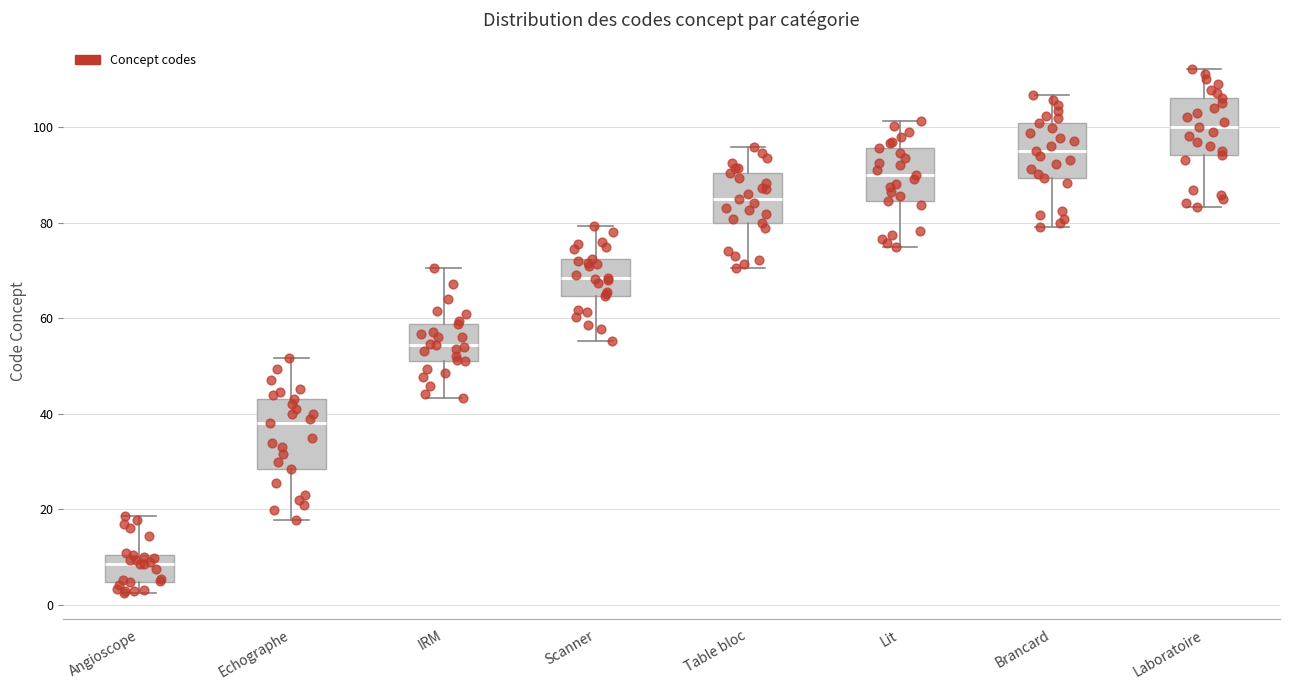

Reading left to right, read every box against the y-axis: the position of its median line, the range the box covers, and the ends of its whiskers. The values are not printed on the chart, so give them approximately, as read against the axis.

Angioscope: median 8, box 4 to 10, whiskers 2 to 18
Echographe: median 38, box 28 to 44, whiskers 18 to 52
IRM: median 54, box 52 to 58, whiskers 44 to 70
Scanner: median 68, box 64 to 72, whiskers 56 to 80
Table bloc: median 86, box 80 to 90, whiskers 70 to 96
Lit: median 90, box 84 to 96, whiskers 74 to 102
Brancard: median 96, box 90 to 100, whiskers 80 to 106
Laboratoire: median 100, box 94 to 106, whiskers 84 to 112